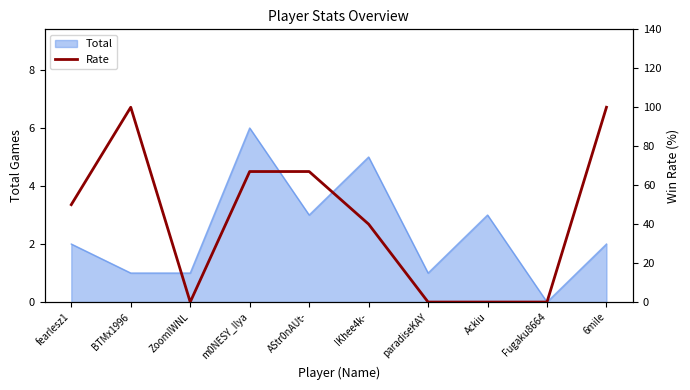

Between BTMx1996 and Fugaku8664, which is larger?

BTMx1996